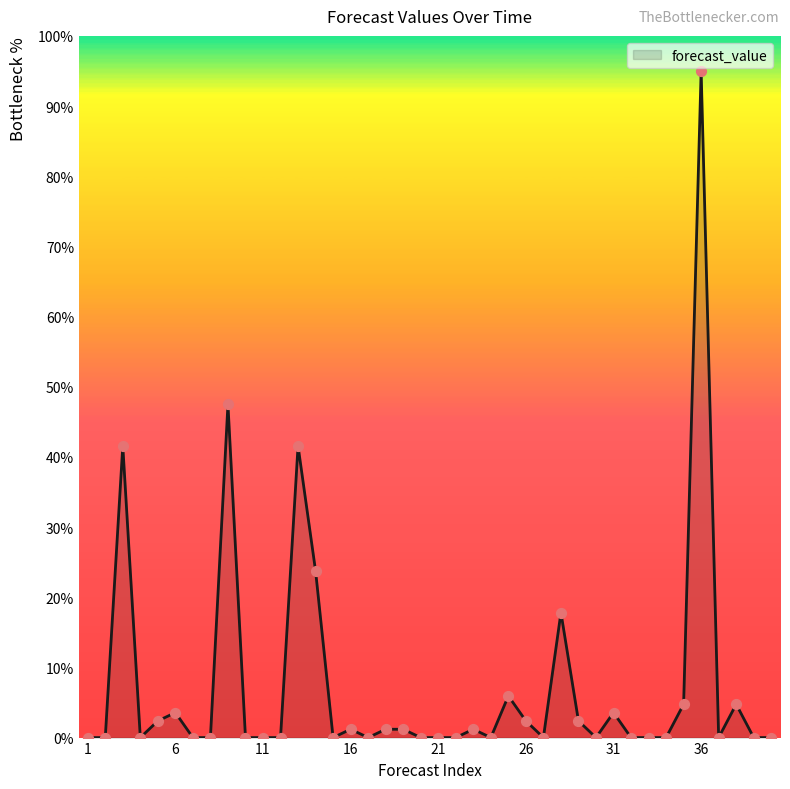

What is the difference between the maximum and minimum values?

95.0